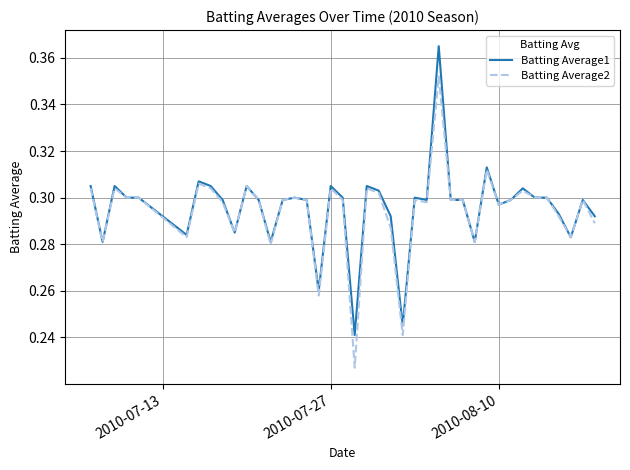

Rank the series by their maximum value, from highest to lowest.

Batting Average1, Batting Average2